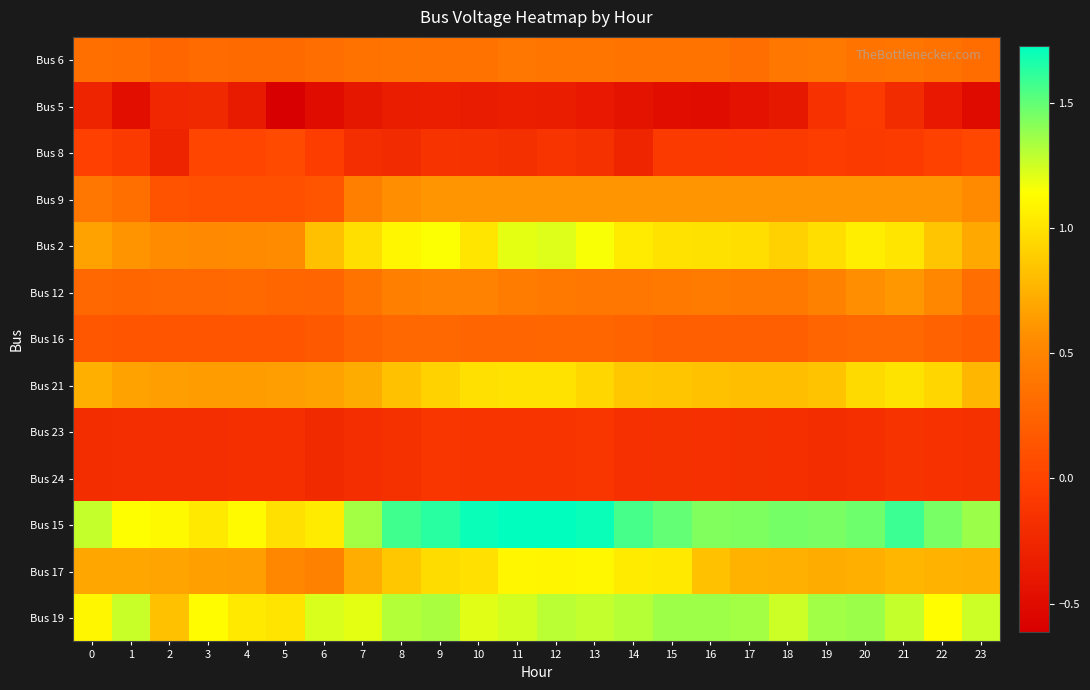

Which has a higher value, 11 or 19?

19